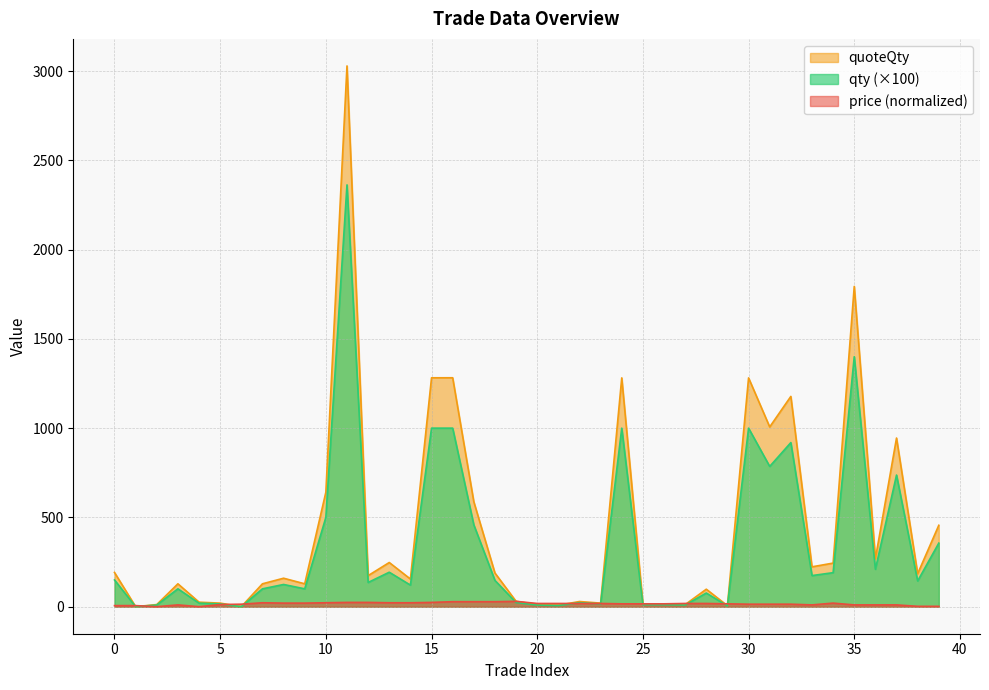

What is the sum of all quoteQty values?

17485.5